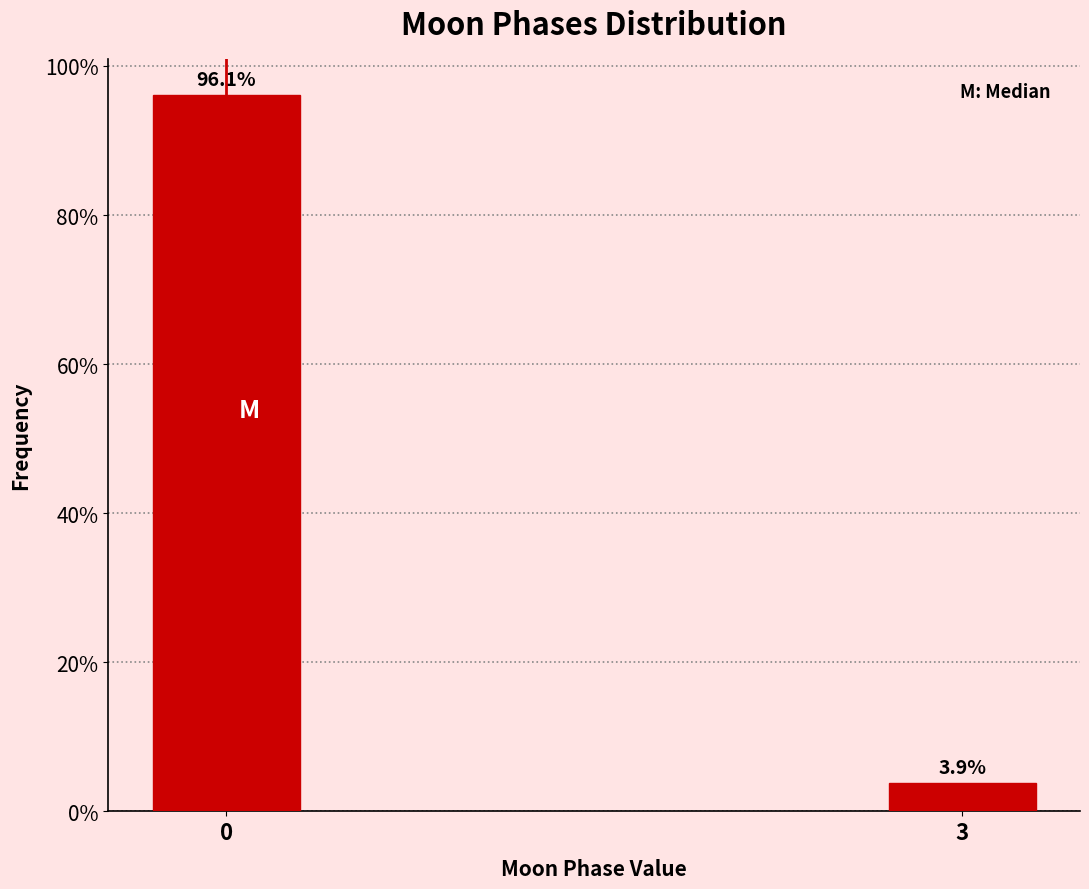

Reading left to right, what are all the values shown in this chart?

96.1	3.9